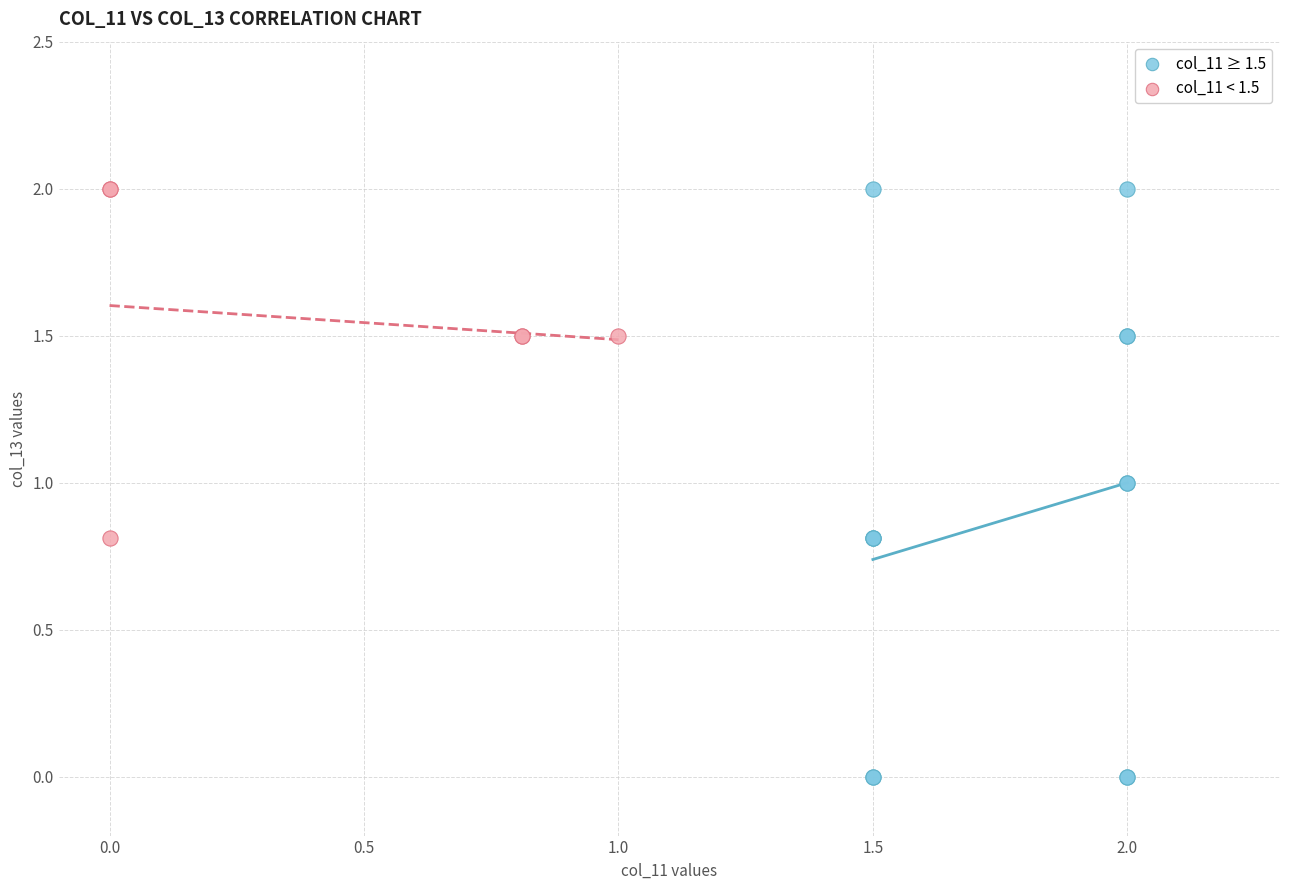

Which series has the widest spread of Y values?

col_11 ≥ 1.5